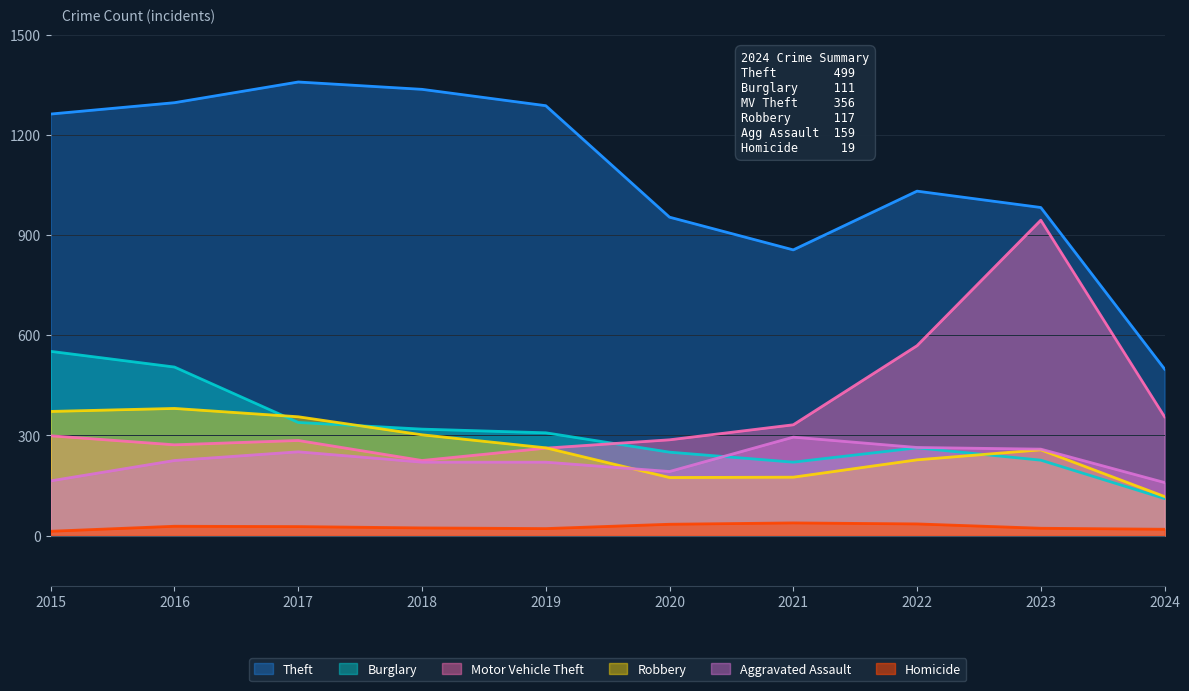

Reading right to left, what are all the values shown in this chart?

Theft: 2024=499	2023=983	2022=1032	2021=856	2020=954	2019=1288	2018=1337	2017=1359	2016=1297	2015=1263
Burglary: 2024=111	2023=226	2022=263	2021=220	2020=250	2019=308	2018=319	2017=339	2016=505	2015=552
Motor Vehicle Theft: 2024=356	2023=945	2022=569	2021=332	2020=287	2019=262	2018=225	2017=285	2016=272	2015=299
Robbery: 2024=117	2023=257	2022=227	2021=175	2020=174	2019=263	2018=302	2017=356	2016=381	2015=372
Aggravated Assault: 2024=159	2023=259	2022=264	2021=295	2020=192	2019=220	2018=220	2017=251	2016=225	2015=164
Homicide: 2024=19	2023=22	2022=35	2021=38	2020=34	2019=21	2018=23	2017=27	2016=28	2015=13